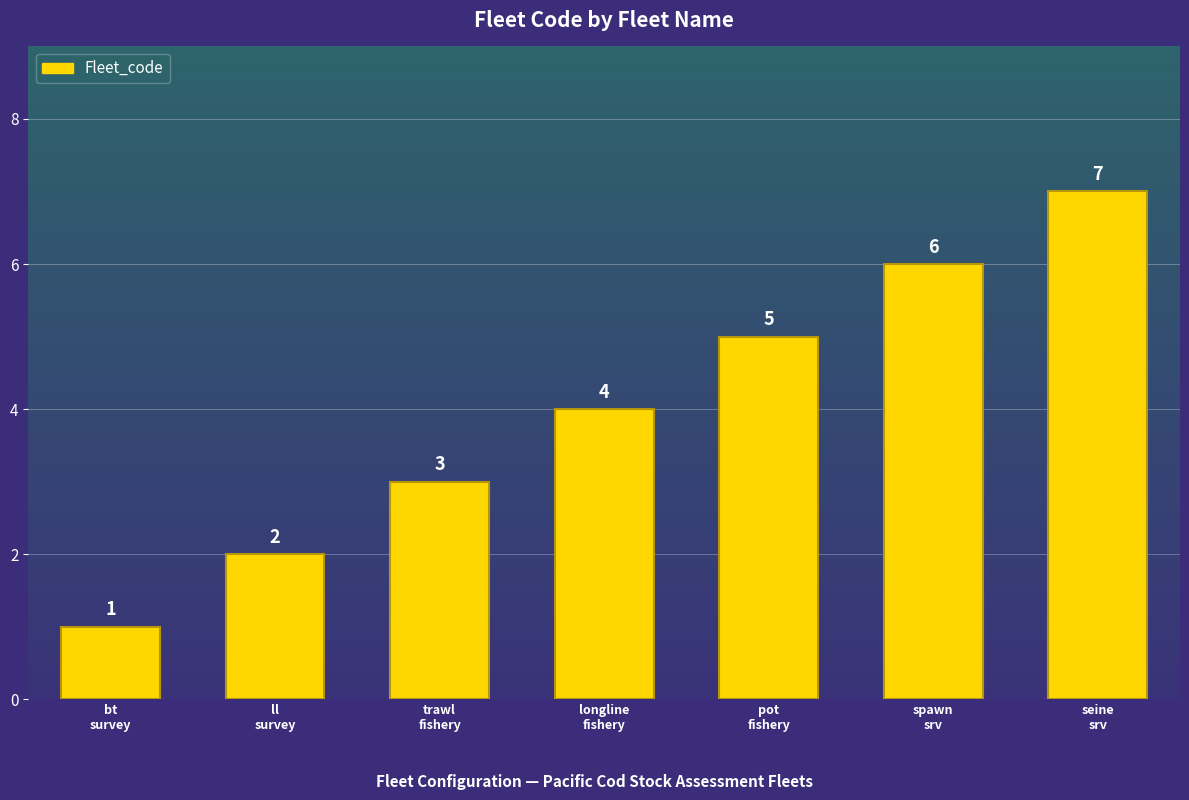

What is the difference between the second highest and minimum values?

5